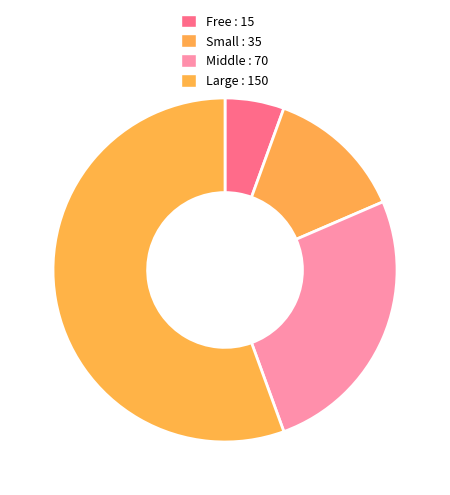

To the nearest percent, what is the difference between the Large and Small slice percentages?

43%